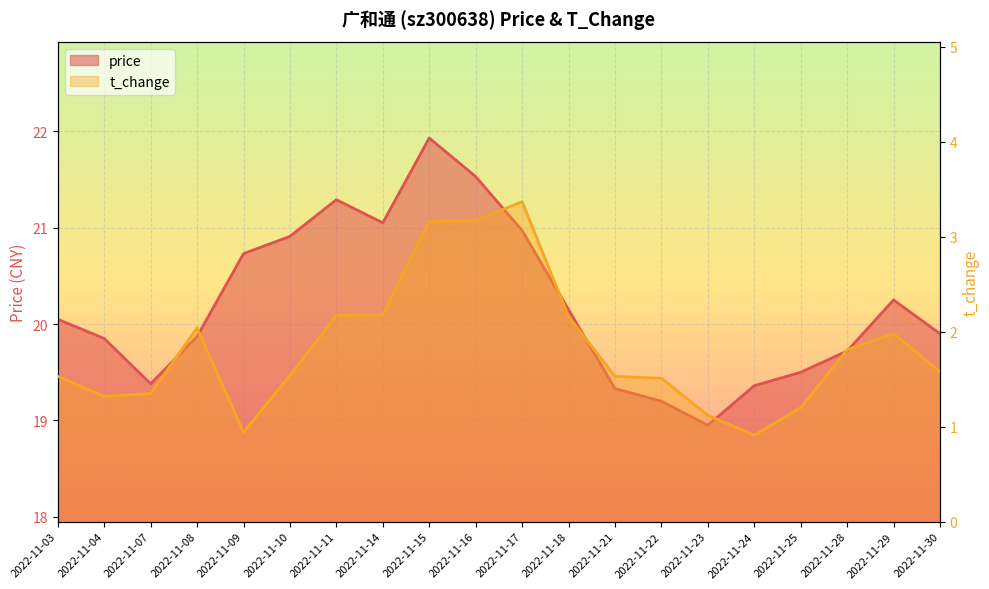

What is the value of the t_change point at the 19th from the left?

2.0